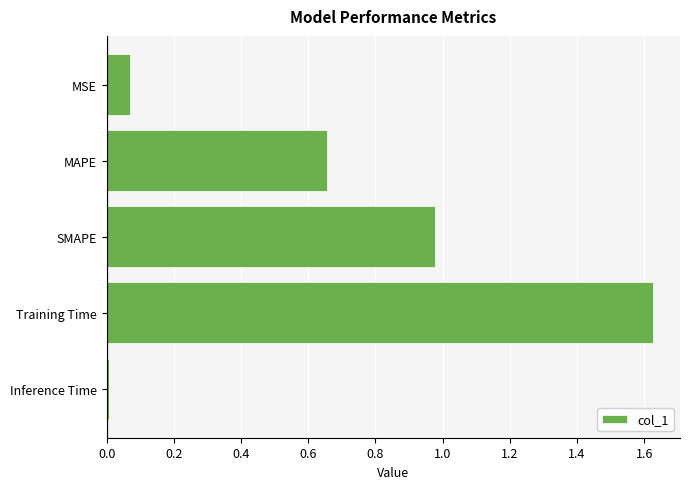

At which category does the chart reach its minimum across all series?

Inference Time